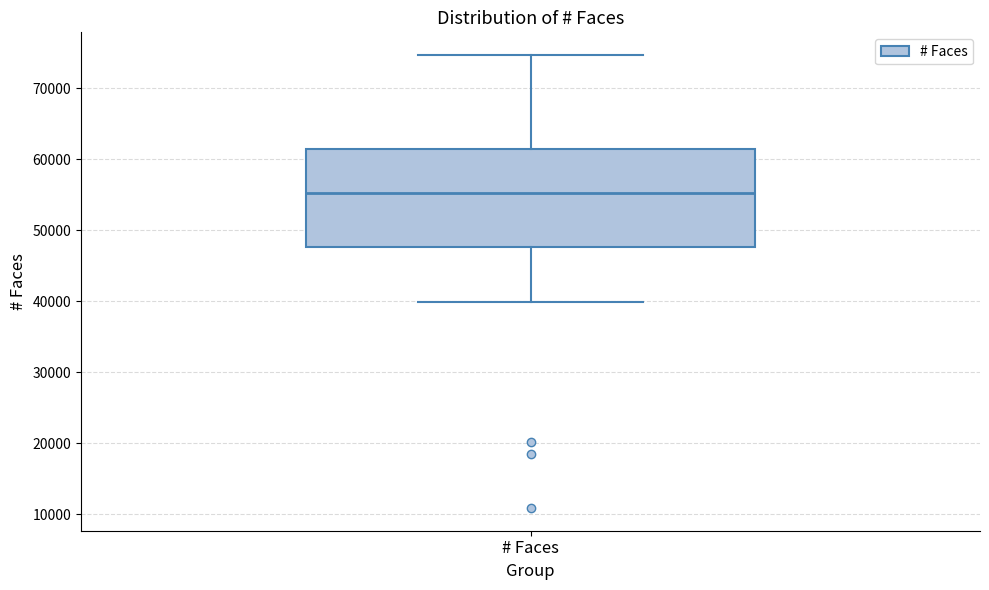

Read this box plot against the y-axis: the position of the median line, the range covered by the box, and the ends of both whiskers. The values are not printed on the chart, so give them approximately, as read against the axis.

median 55000, box 48000 to 61000, whiskers 40000 to 75000